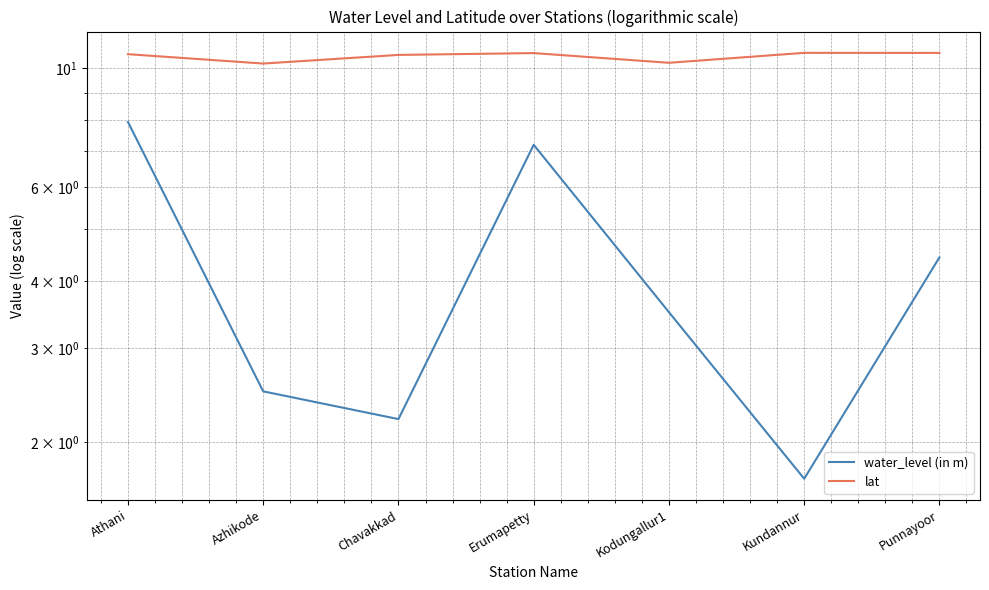

Reading left to right, transcribe all the data shown in this chart.

water_level (in m): 7.9	2.5	2.2	7.2	3.5	1.7	4.4
lat: 10.6	10.2	10.6	10.7	10.2	10.7	10.7